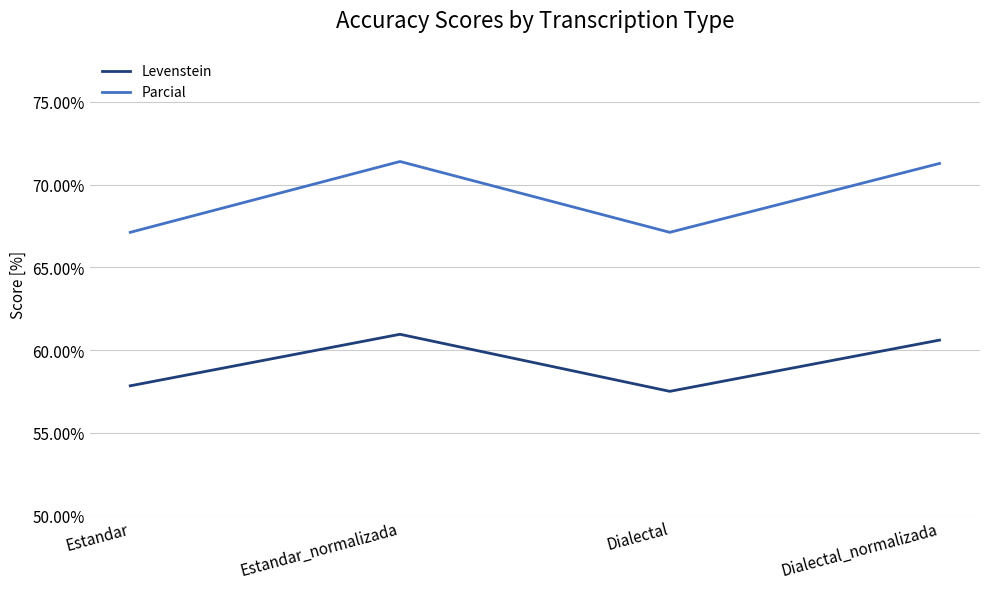

Reading left to right, transcribe all the data shown in this chart.

Levenstein: 57.8	61.0	57.5	60.6
Parcial: 67.1	71.4	67.1	71.3